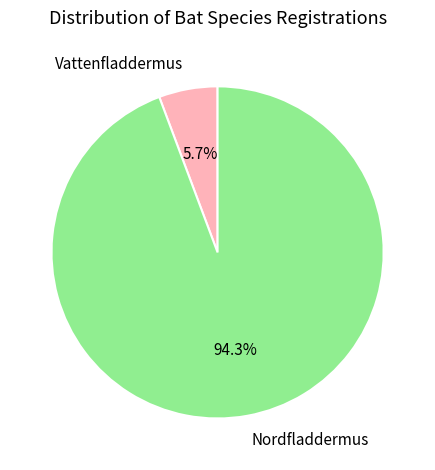

Which slice represents more than half of the pie?

Nordfladdermus